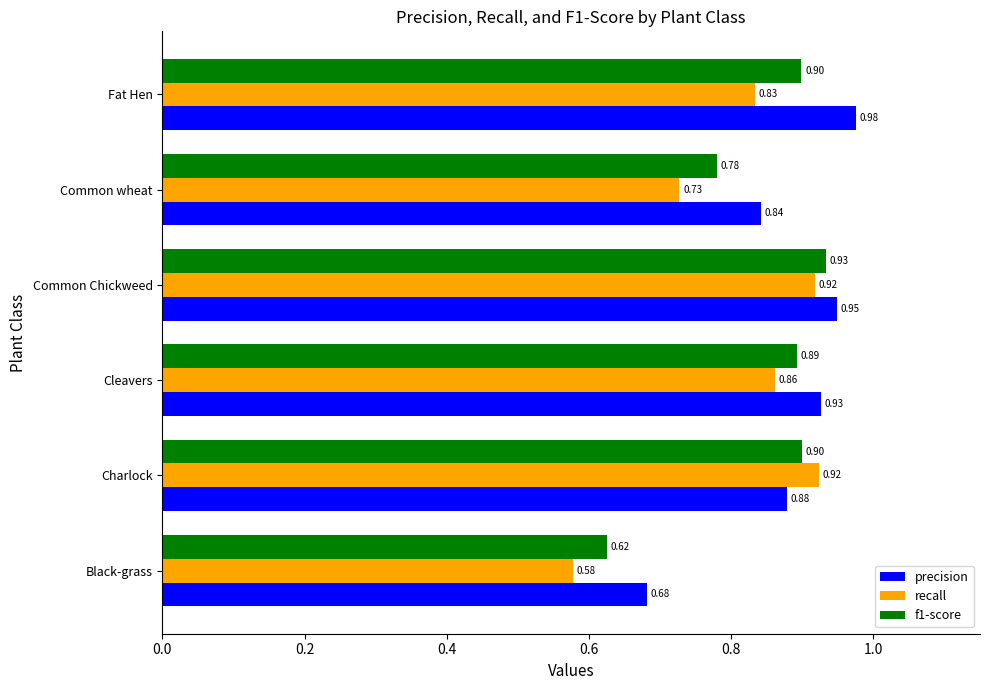

What is the total value across all series at Charlock?

2.7